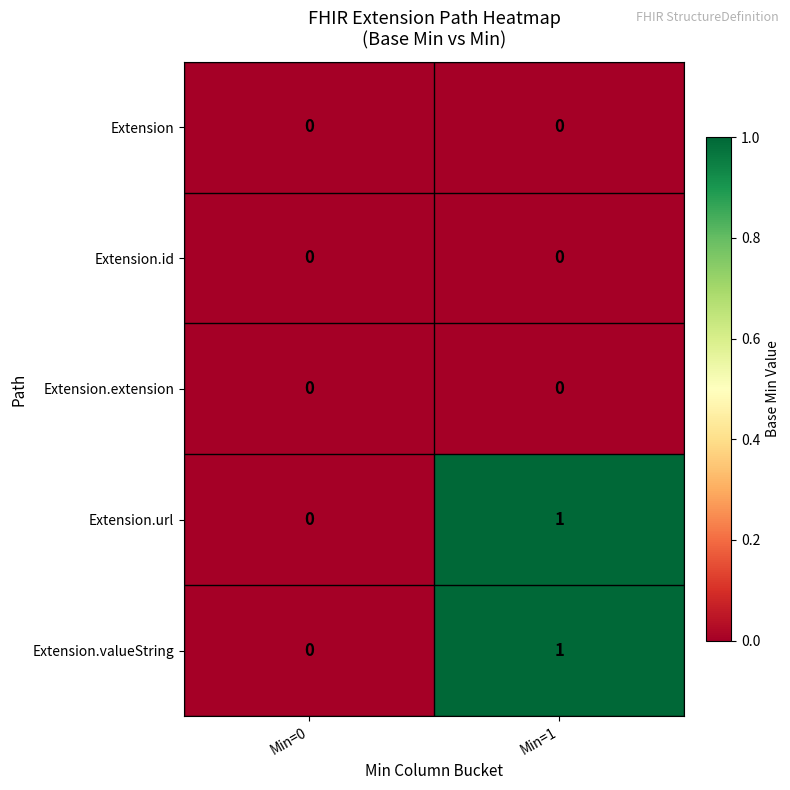

What is the total value across all series at Min=1?

2